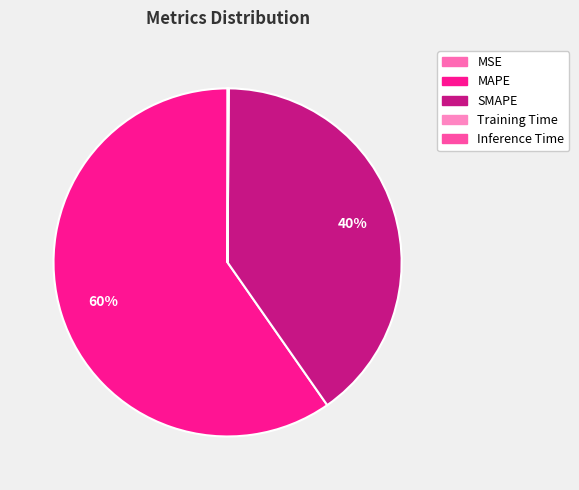

Combined, do MSE and MAPE account for over 50%?

Yes